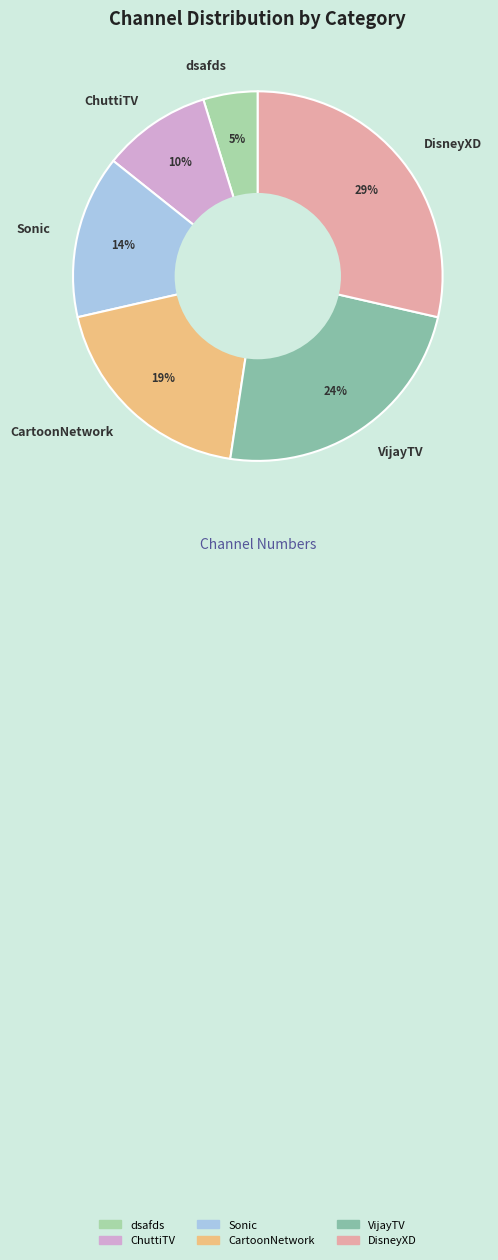

What is the smallest slice in the pie chart?

dsafds